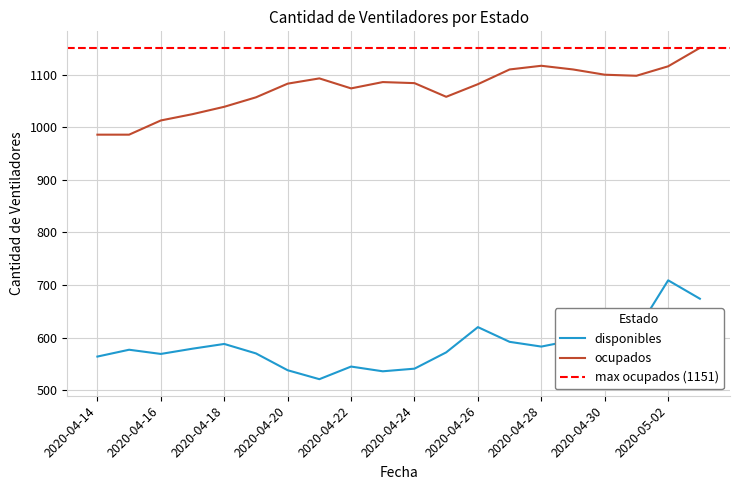

Where does the disponibles series first go above 579?

2020-04-18